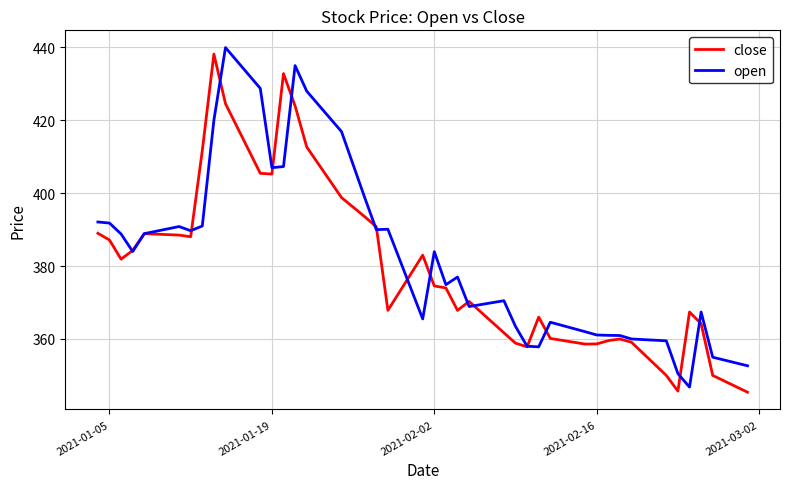

In close, how many points are higher than both neighbors (excluding endpoints)?

8